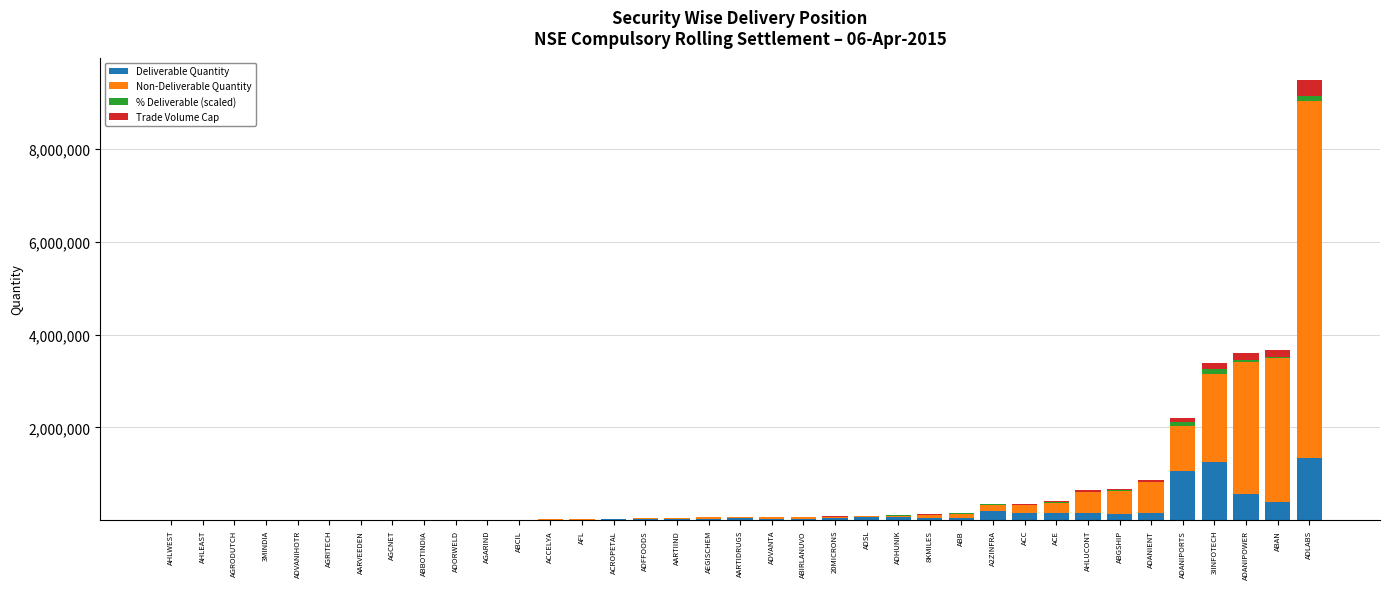

What is the highest value of the Deliverable Quantity series?

1347958.0